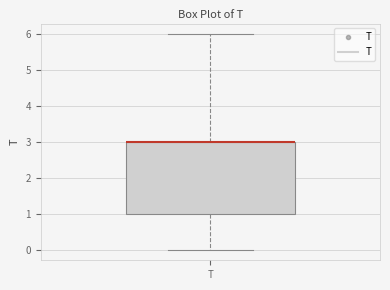

Where does the upper whisker of the box for T end on the y-axis? The values are not printed on the chart, so give them approximately, as read against the axis.

6